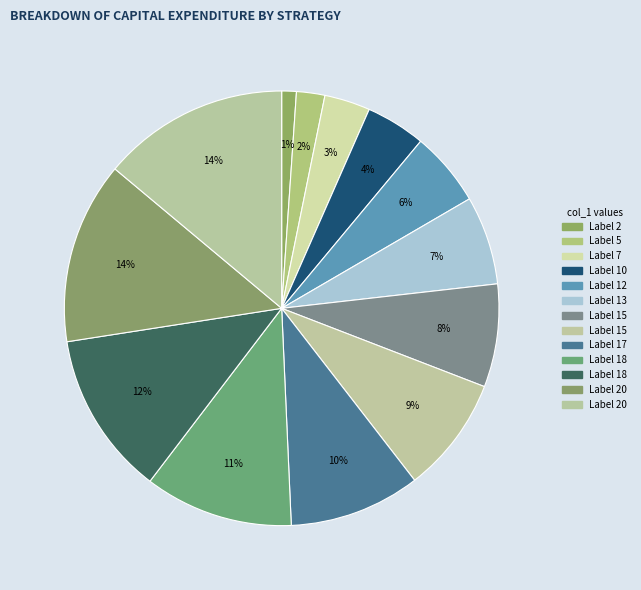

How many slices are in this pie chart?

13